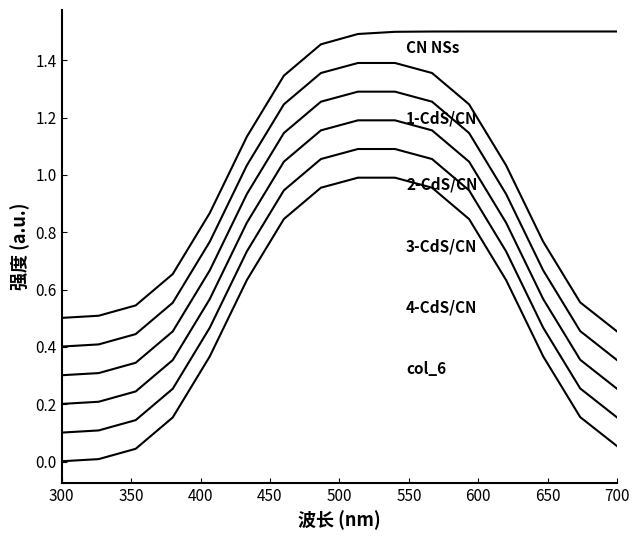

Does the chart display data point markers on the line(s)?

No